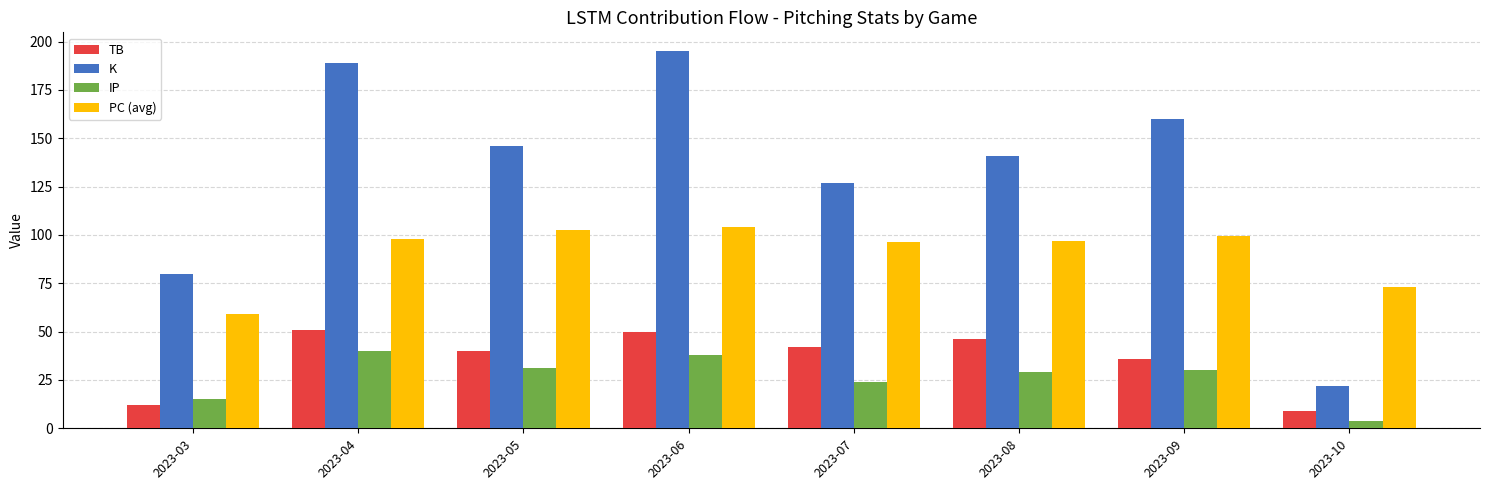

What is the approximate value of PC (avg) at 2023-03?

59.0